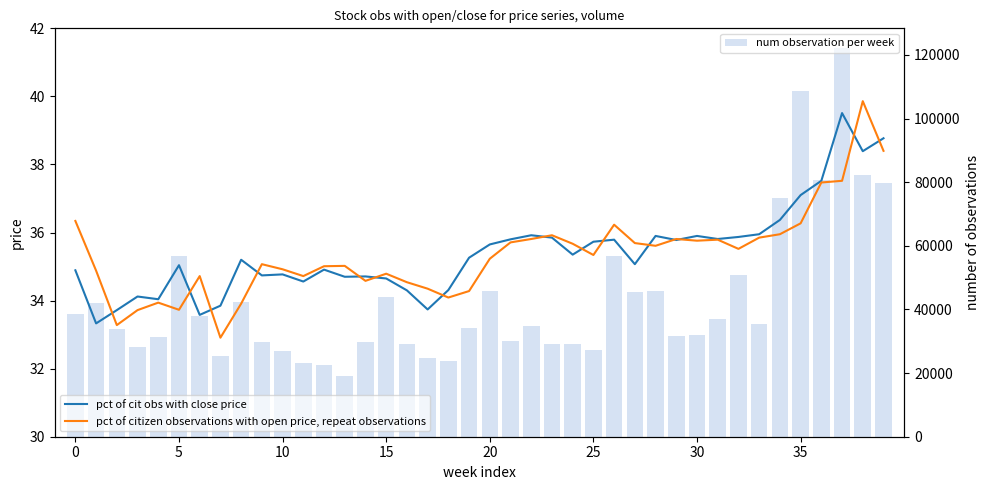

What is the sum of all pct of cit obs with close price values?

1416.5